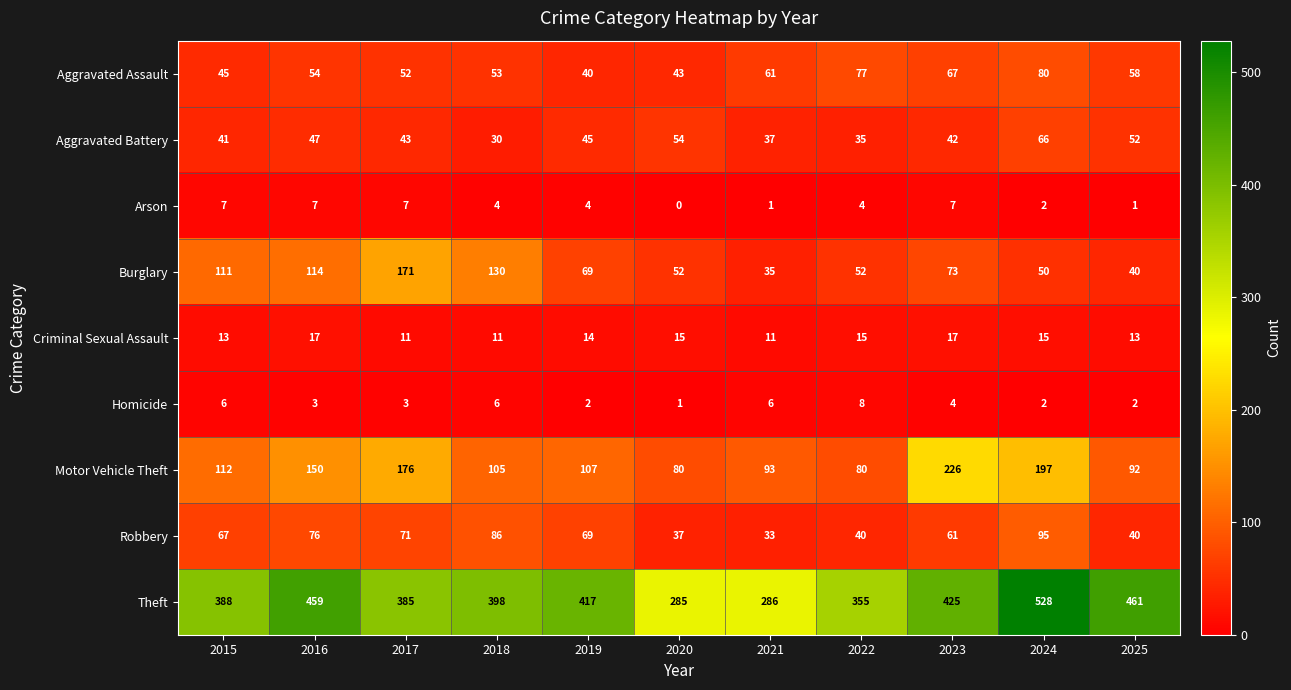

At how many categories does at least one series exceed 489?

1